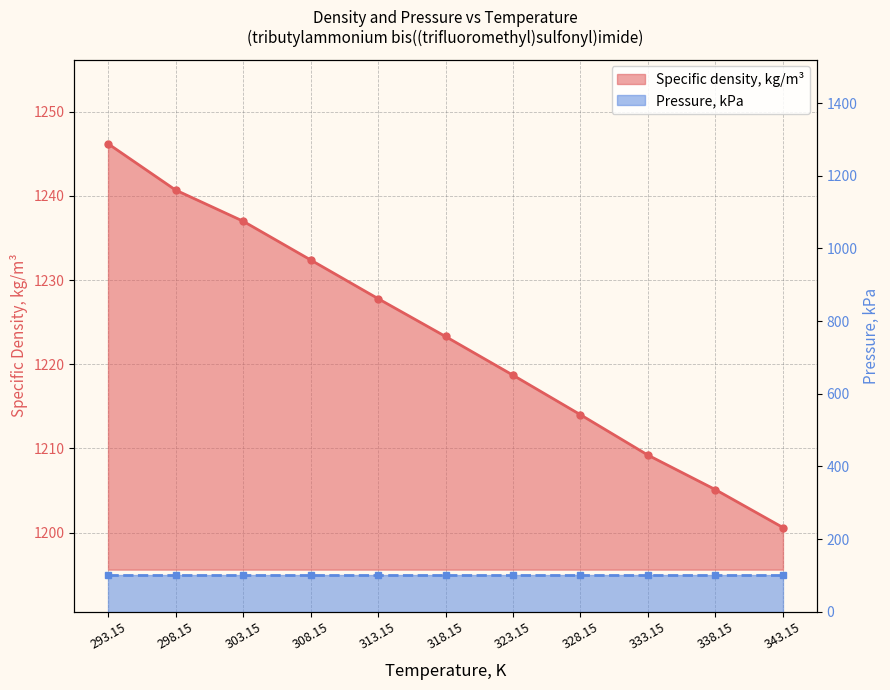

How many data points are above 1223?

6